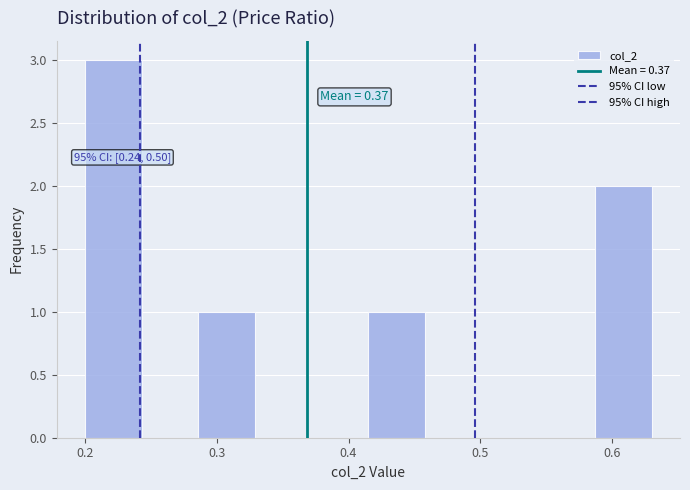

Which range on the x-axis has the tallest bar?

0.200 to 0.243